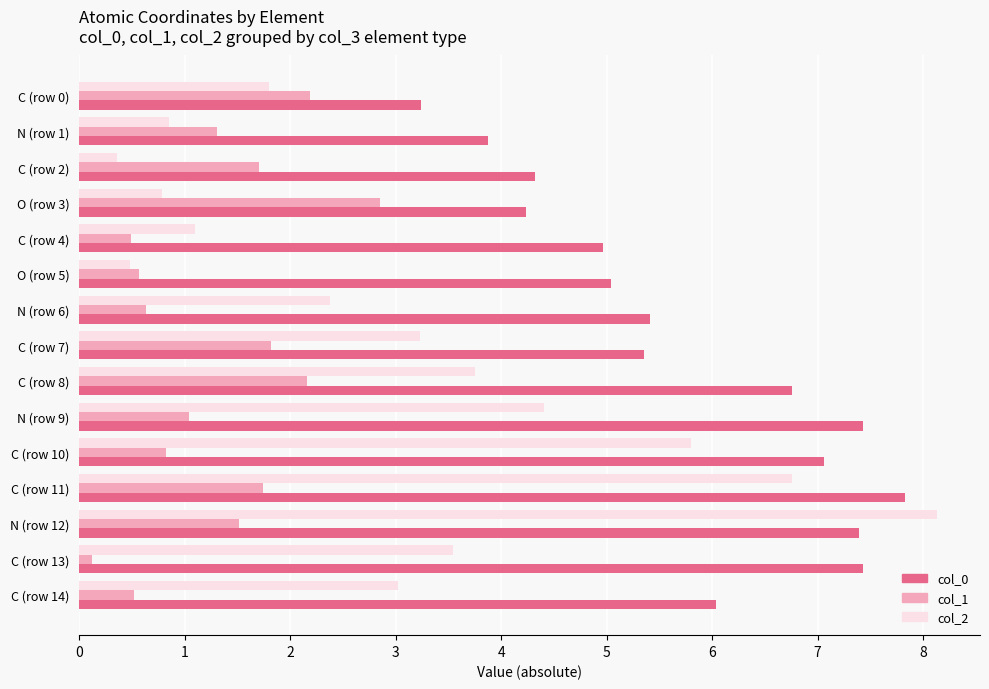

What value does the col_0 series have at N (row 12)?

7.4